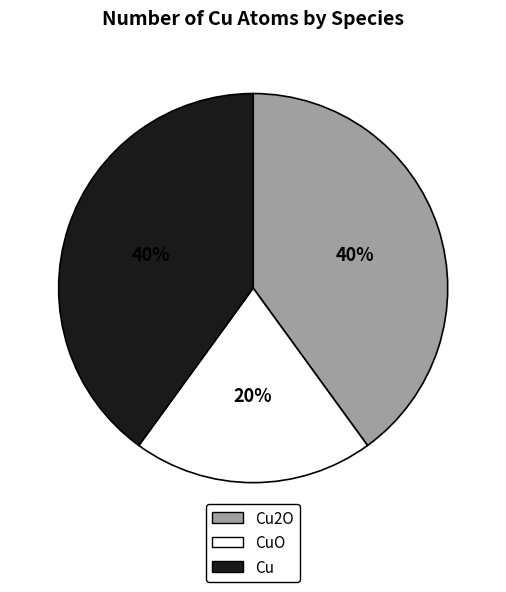

Is there any slice that represents more than half of the pie?

No